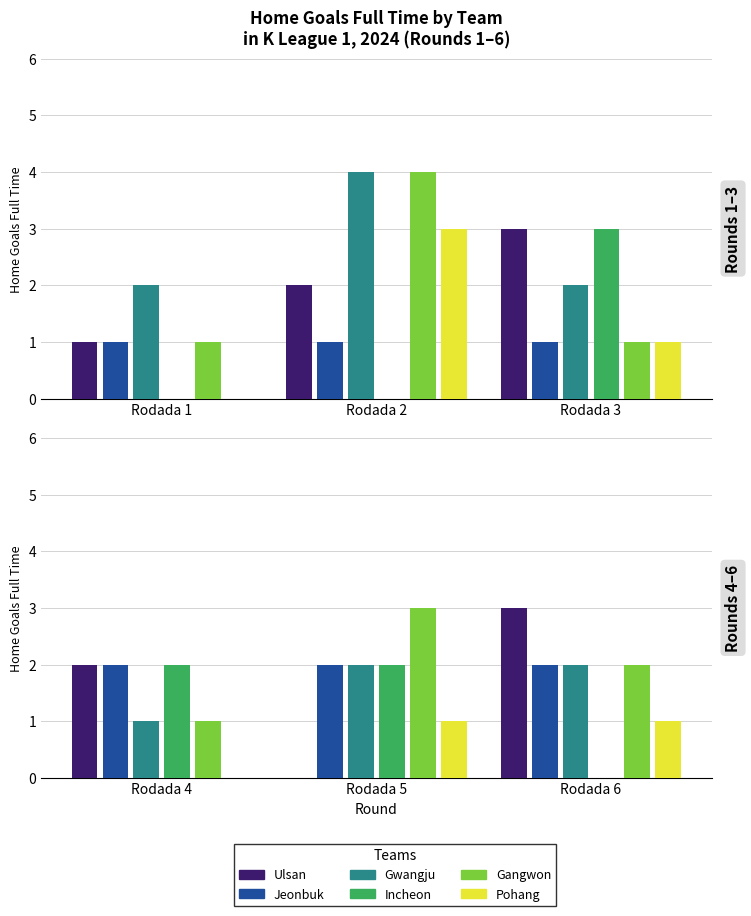

The Pohang series shows 1 at Rodada 6. True or false?

True